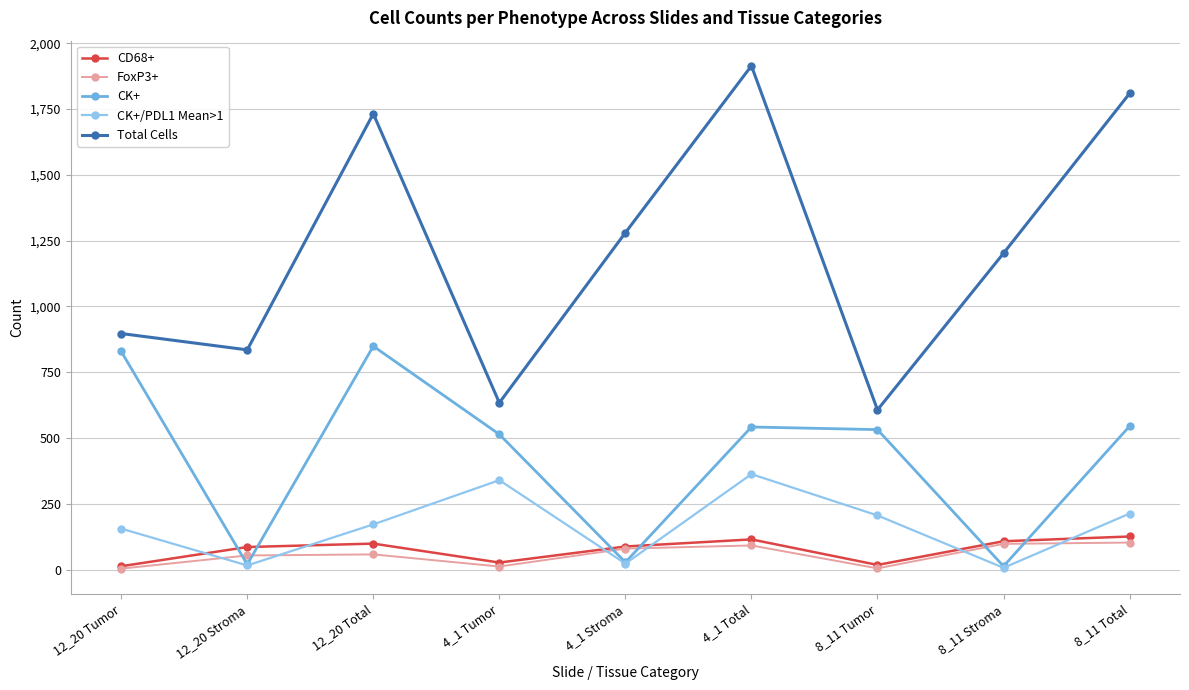

The value of CK+ at 8_11 Tumor is 532. True or false?

True